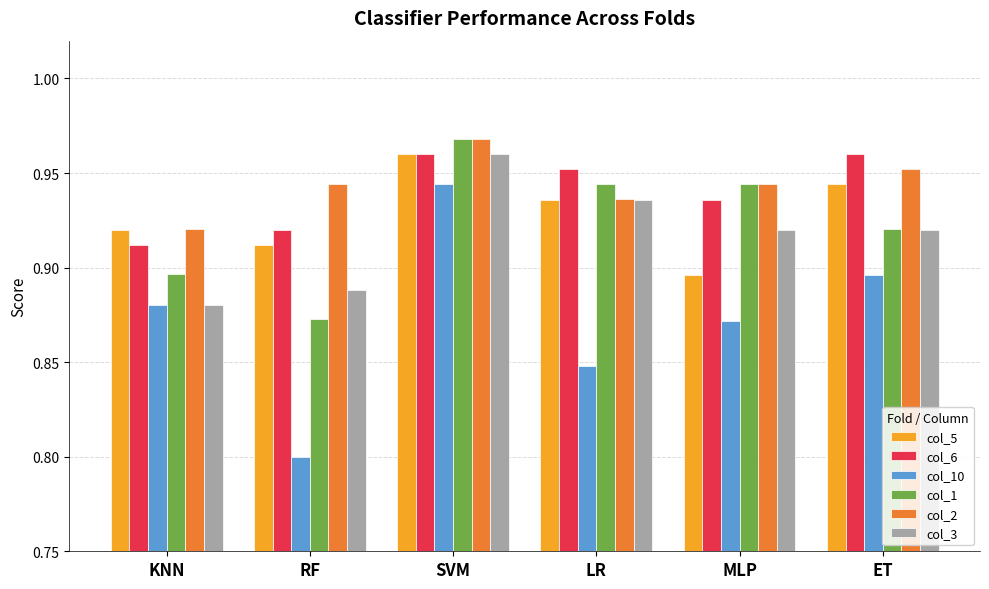

Rank the categories by col_10 value from highest to lowest.

SVM, ET, KNN, MLP, LR, RF